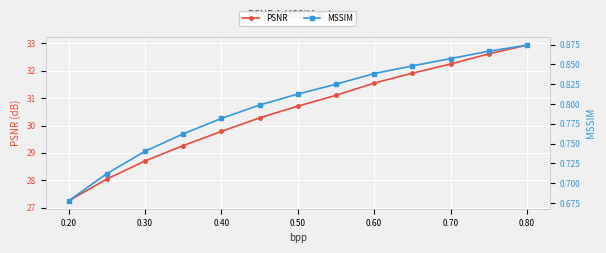

Which series has the largest total across all categories?

PSNR